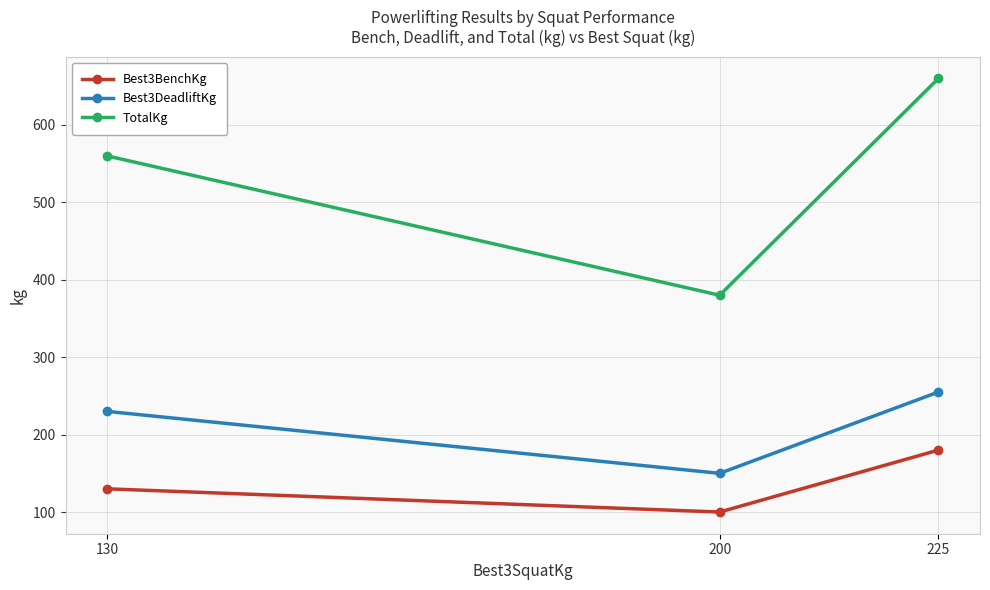

What is the sum of all TotalKg values?

1600